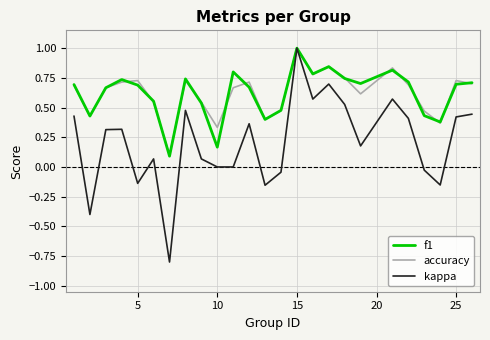

What are all the series names shown in the legend?

f1, accuracy, kappa